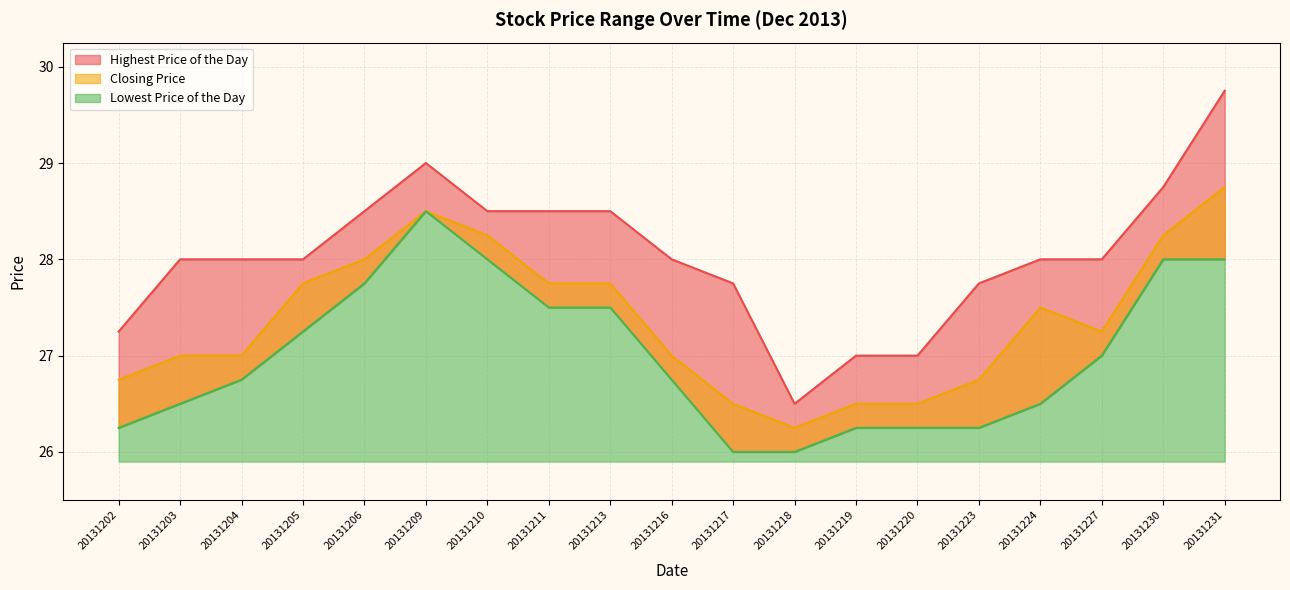

How many values in the Closing Price series are below 27?

6